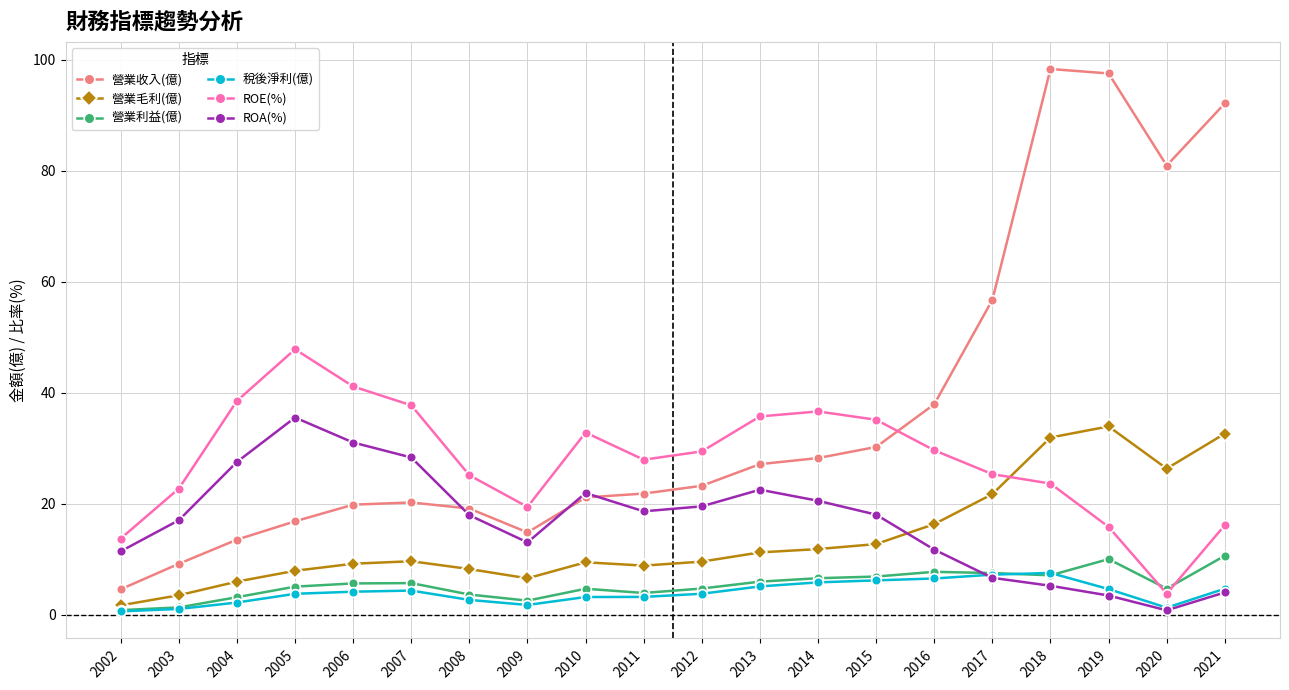

Where is the first local maximum for ROE(%)?

2005